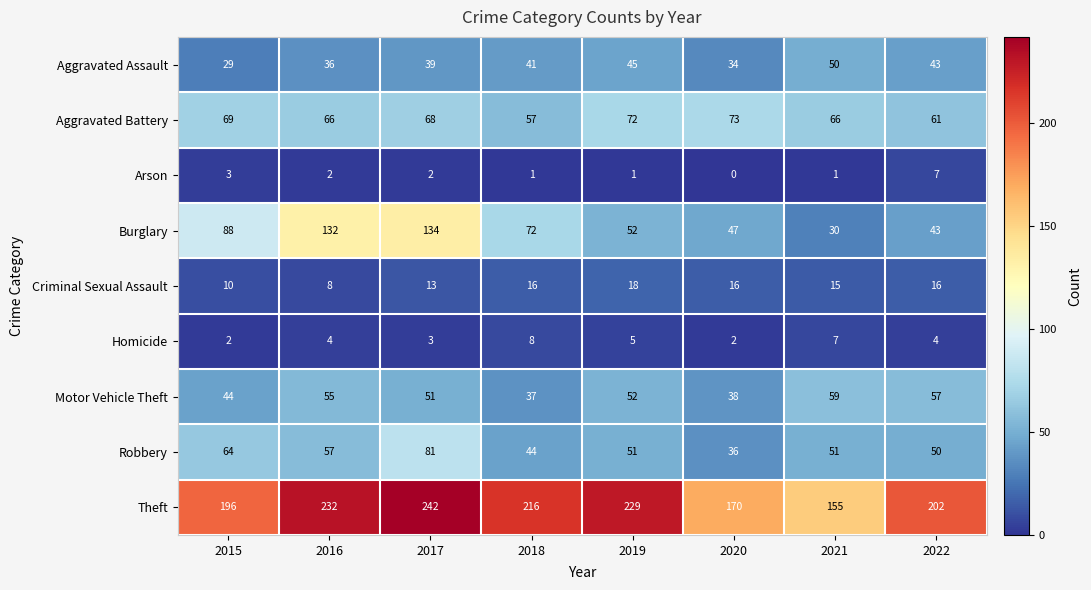

Which series changed the most between 2018 and 2019?

Burglary